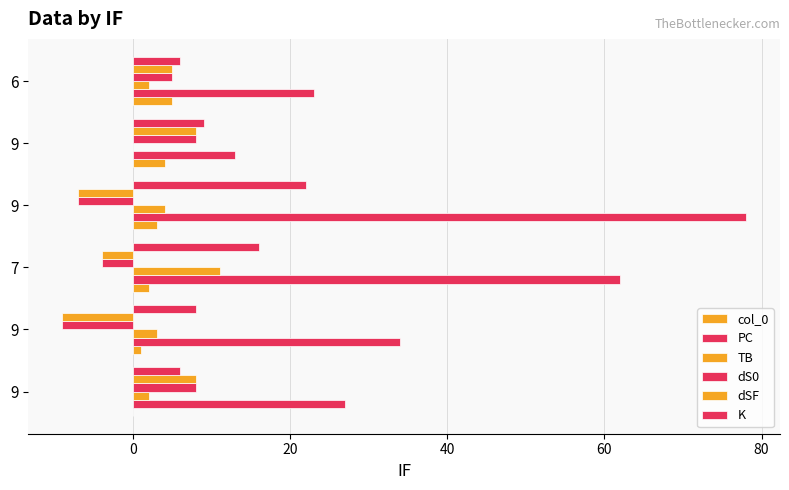

Count the number of data series in this chart.

6